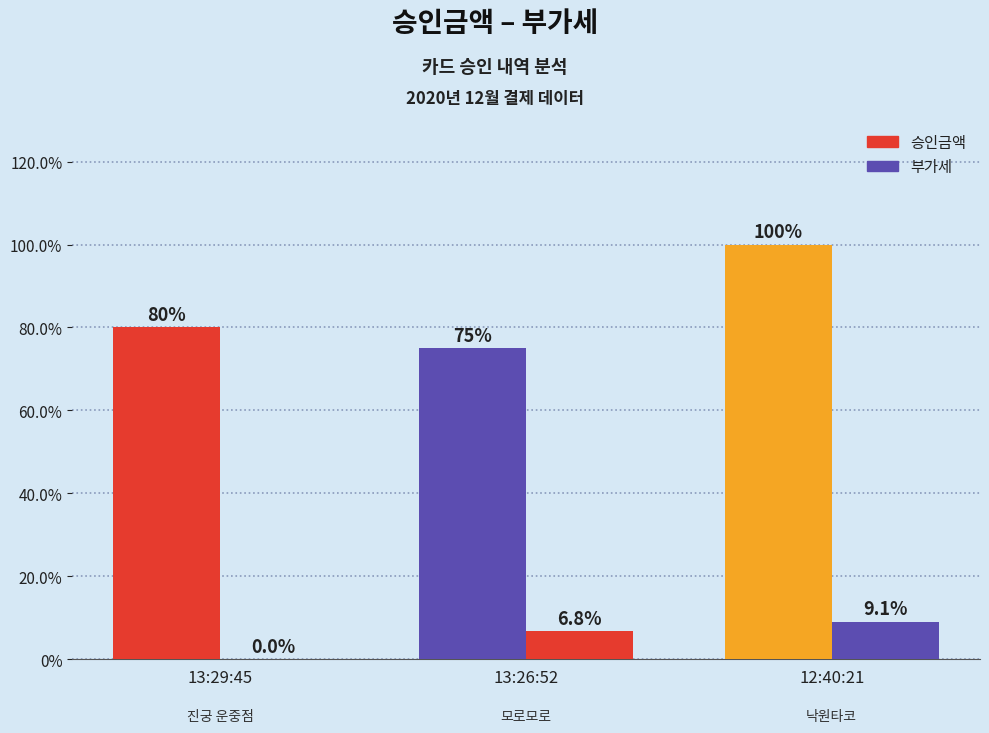

Are the bars horizontal?

No